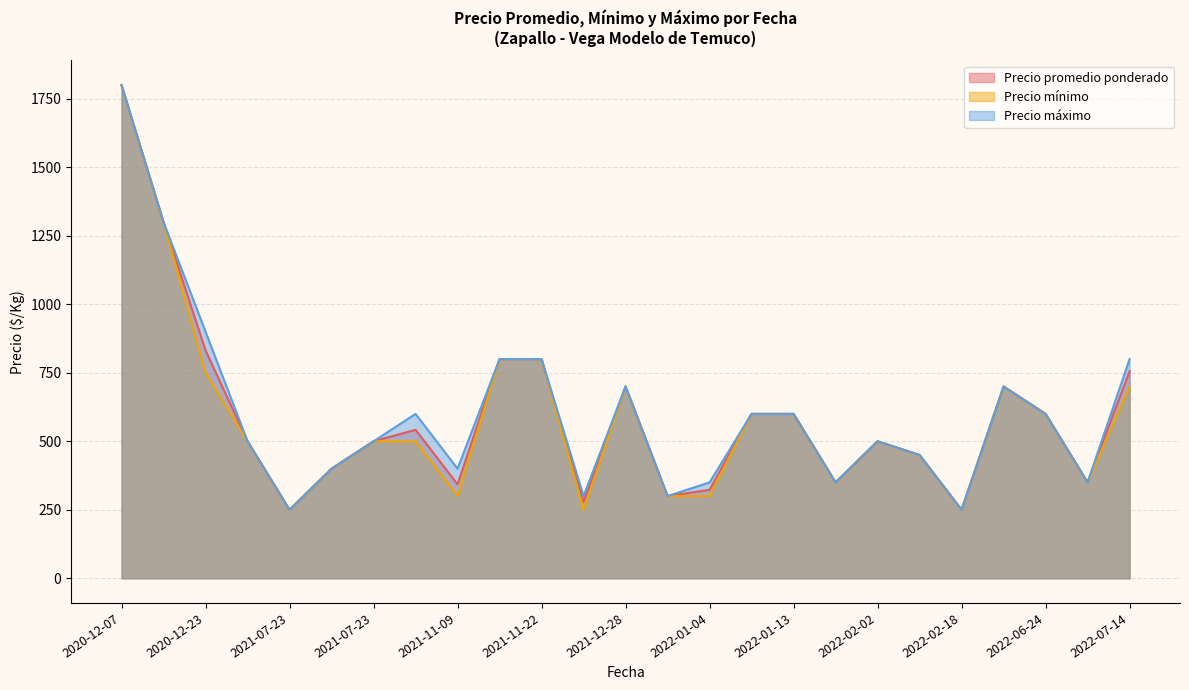

Between 2022-07-14 and 2021-12-28, which series saw the biggest shift?

Precio máximo